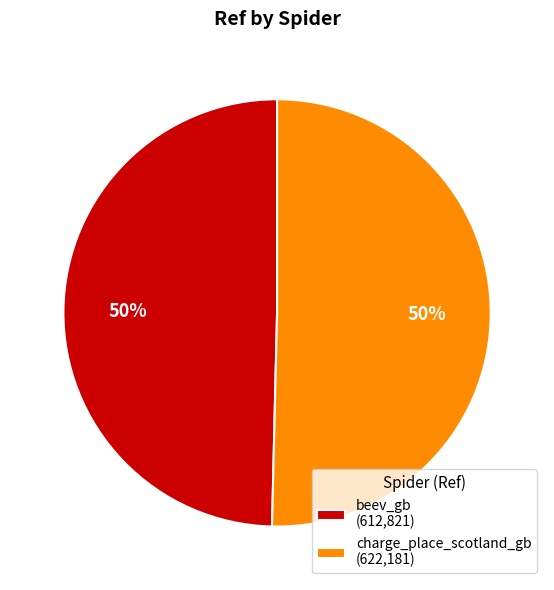

Count the number of slices in the pie.

2